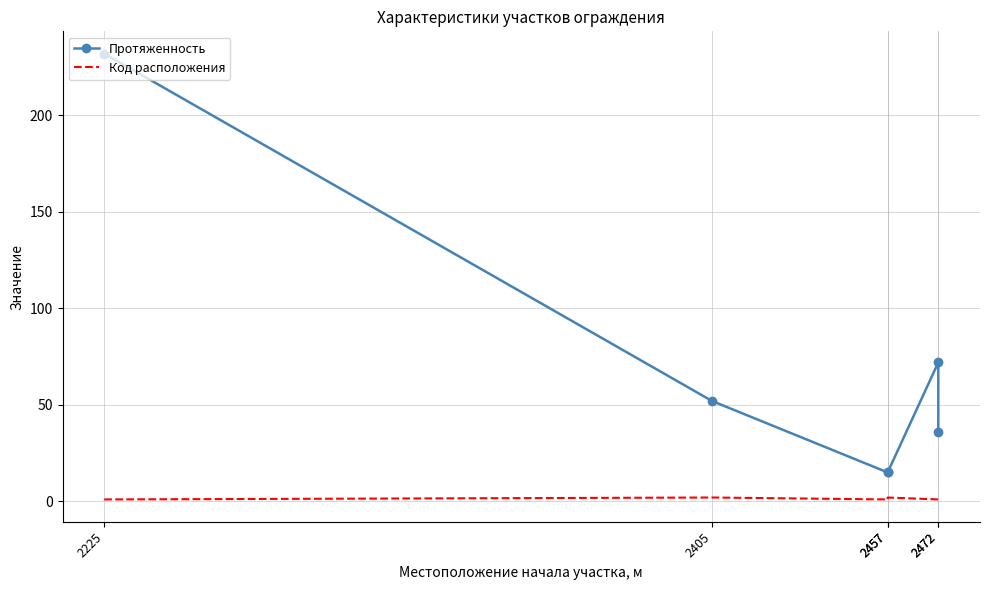

Which series changed the most between 2457 and 2472?

Протяженность